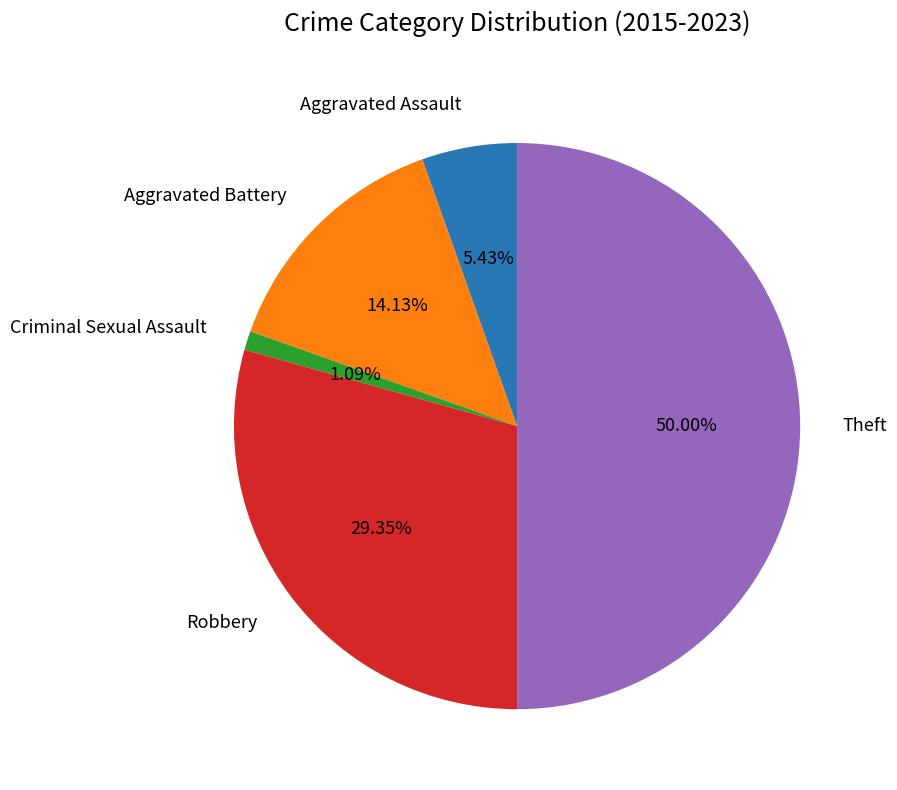

Rank the categories by value from lowest to highest.

Criminal Sexual Assault, Aggravated Assault, Aggravated Battery, Robbery, Theft